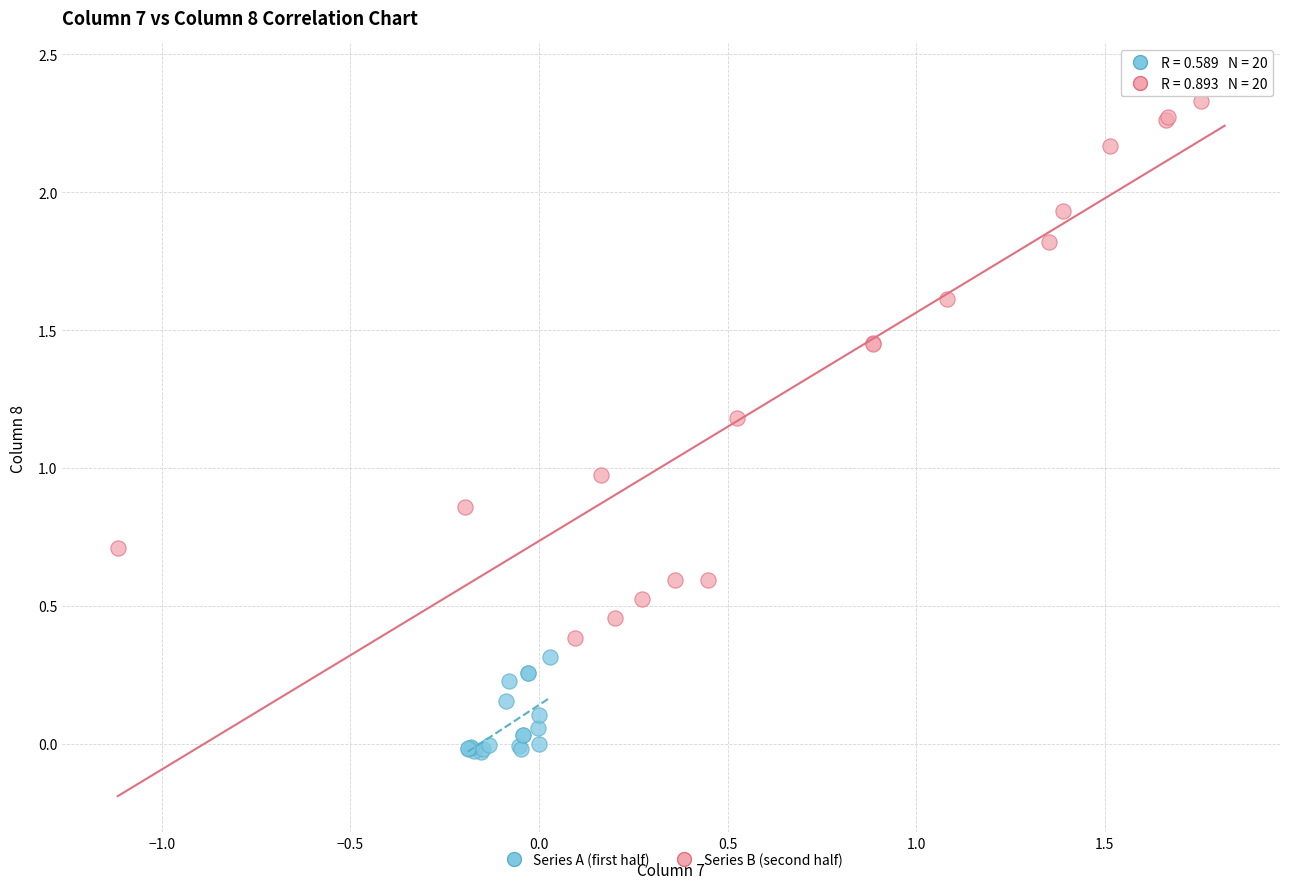

Which series has the widest spread of Y values?

Series B (second half)